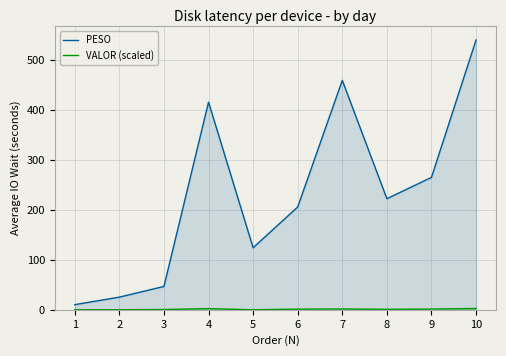

List the series in order of their peak value, highest first.

PESO, VALOR (scaled)